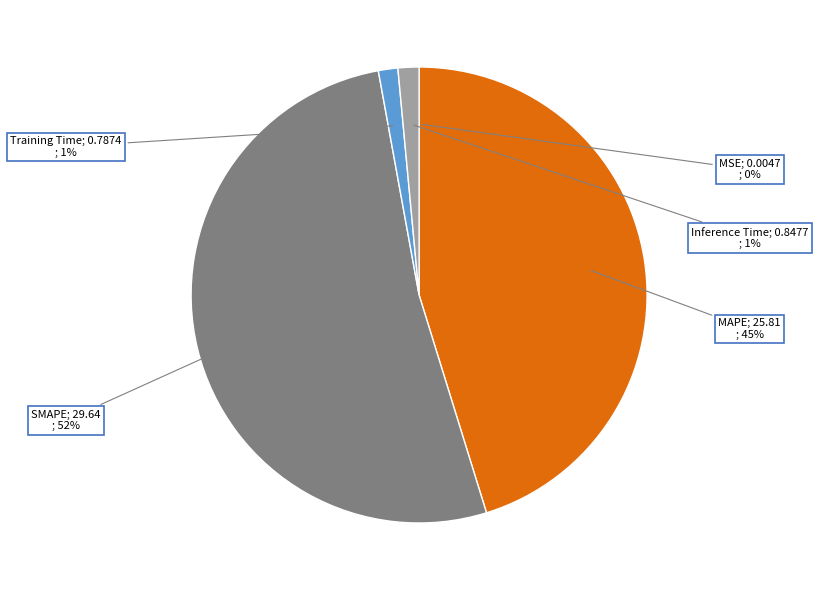

To the nearest percent, what is the average slice percentage?

20%